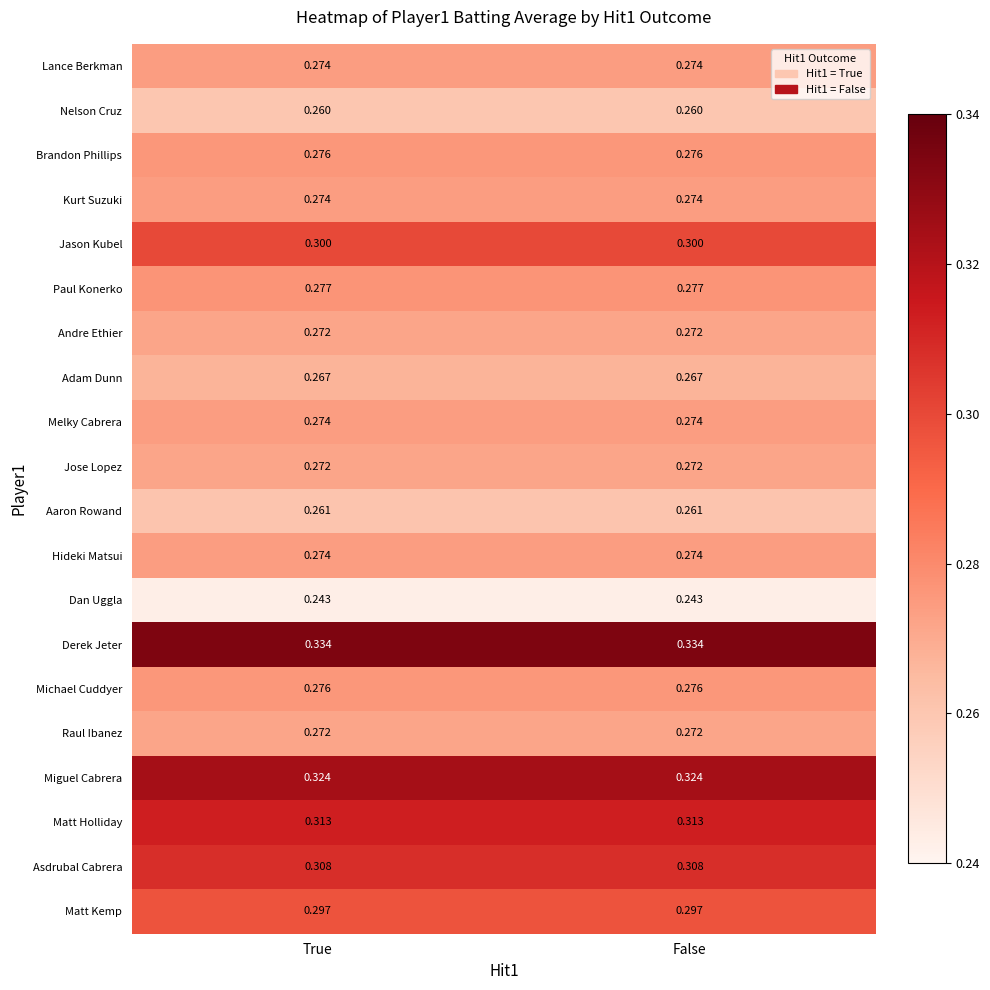

Is the value of Nelson Cruz at False greater than the value of Lance Berkman at True?

No